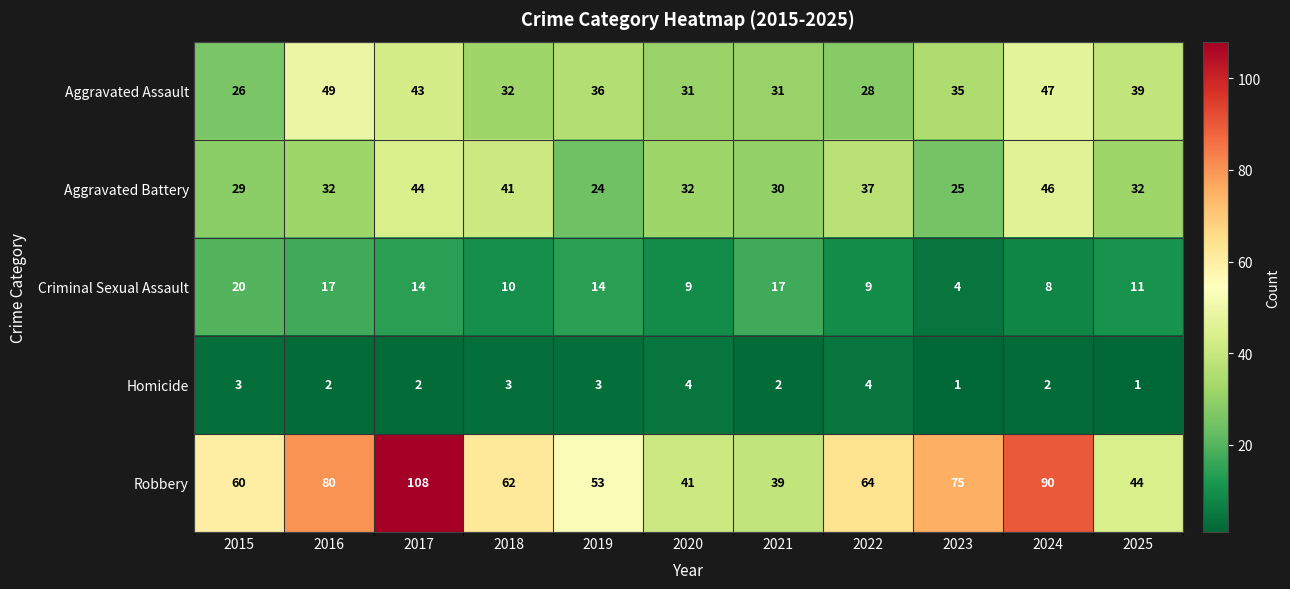

Rank the series by their maximum value, from lowest to highest.

Homicide, Criminal Sexual Assault, Aggravated Battery, Aggravated Assault, Robbery